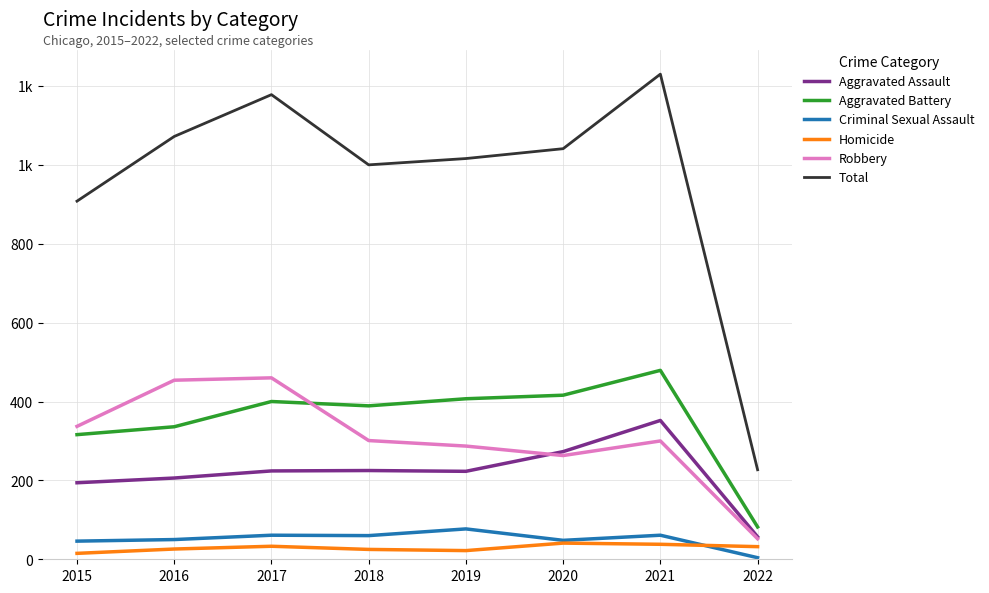

Does the chart have visible grid lines?

Yes